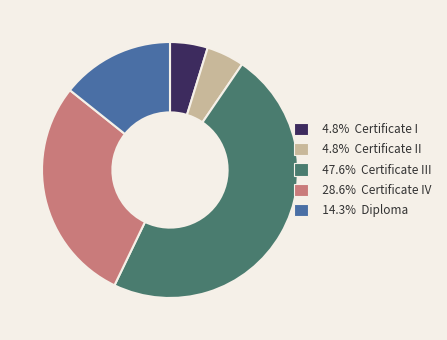

Does any single category account for the majority?

No